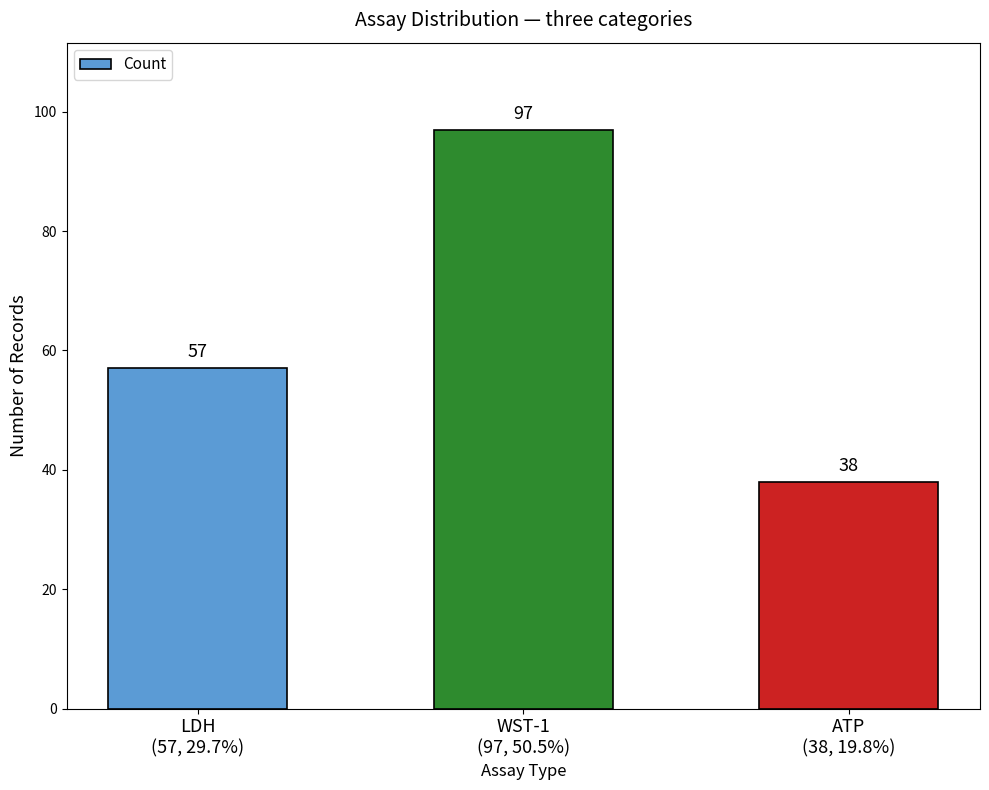

Reading right to left, transcribe all the data shown in this chart.

ATP
(38, 19.8%)=38	WST-1
(97, 50.5%)=97	LDH
(57, 29.7%)=57